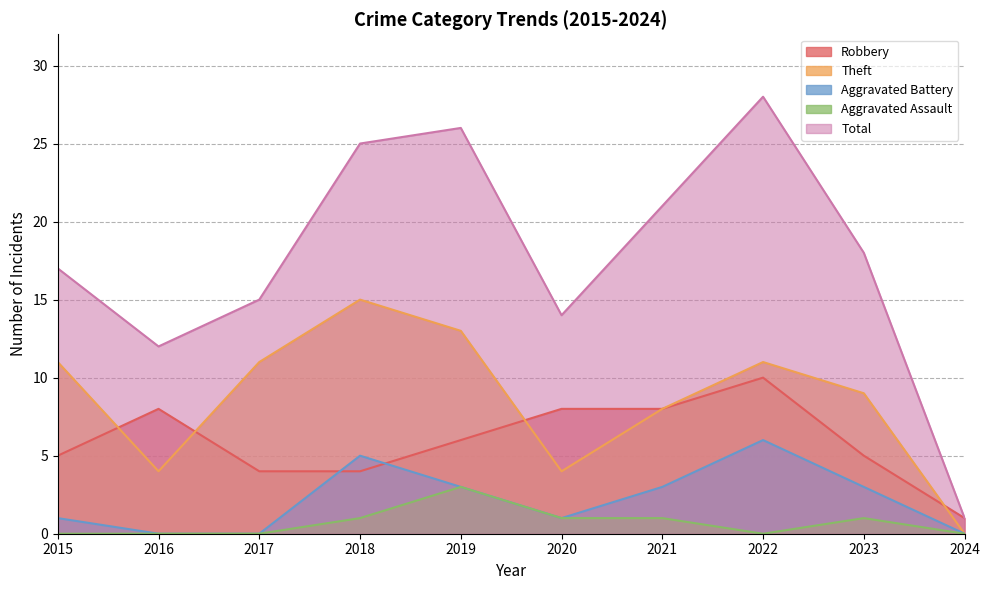

What is the greatest value displayed?

28